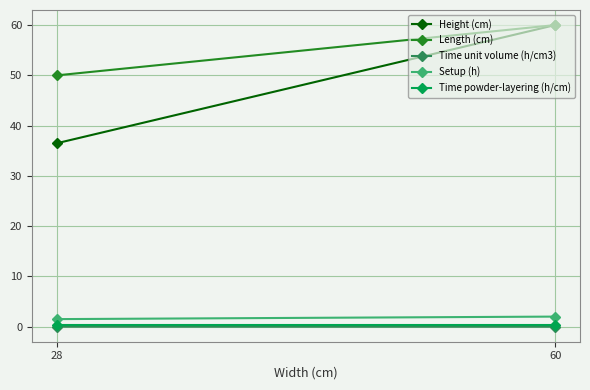

Between 60 and 28, which series saw the biggest shift?

Height (cm)